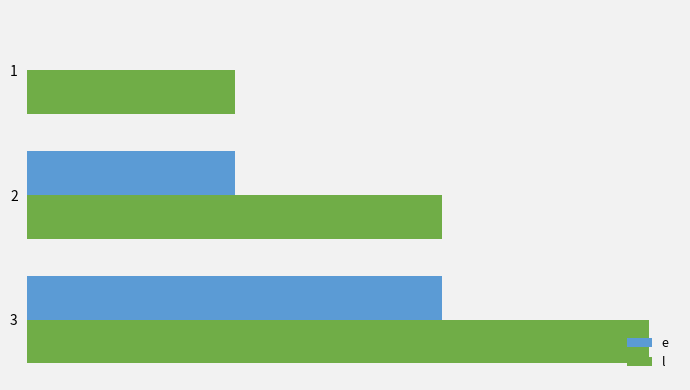

True or false: e has a value of 5 at 2.

True